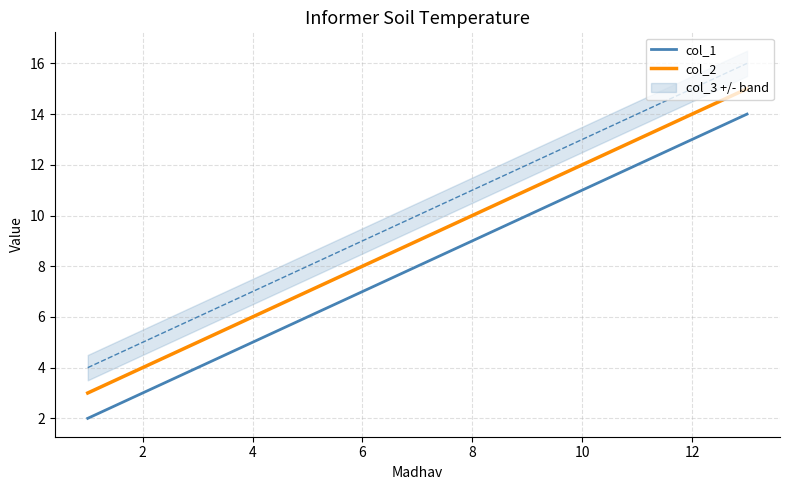

True or false: col_1 has more than 0 points higher than both neighbors.

False